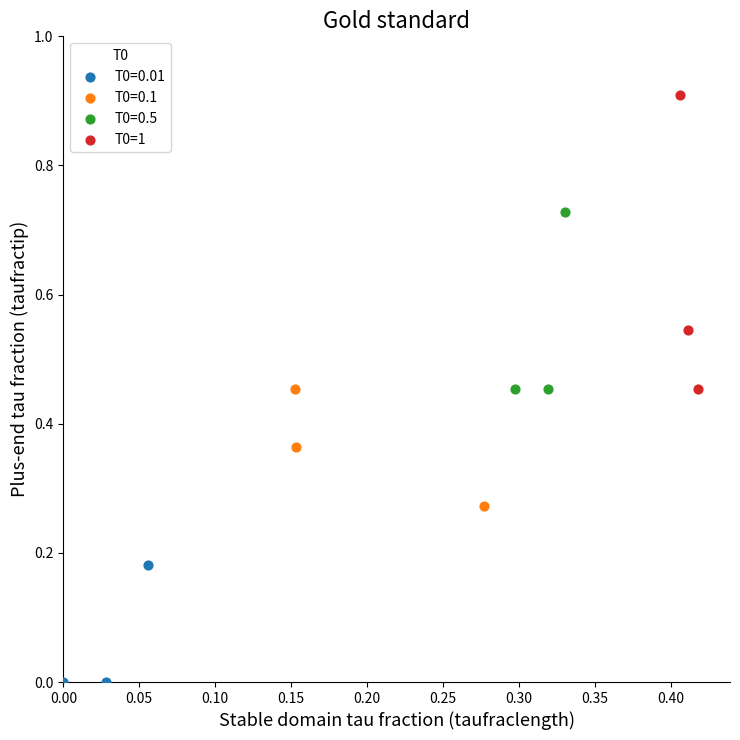

Which series contains the lowest Y value?

T0=0.01